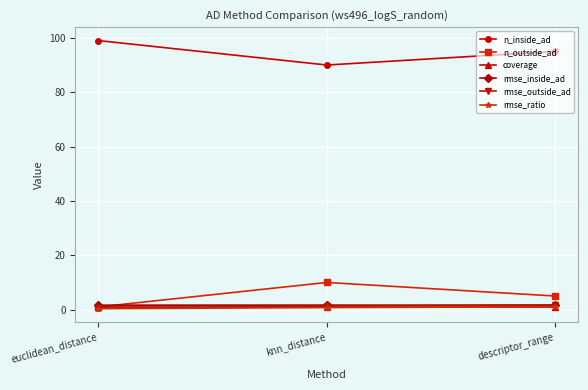

What are all the series names shown in the legend?

n_inside_ad, n_outside_ad, coverage, rmse_inside_ad, rmse_outside_ad, rmse_ratio